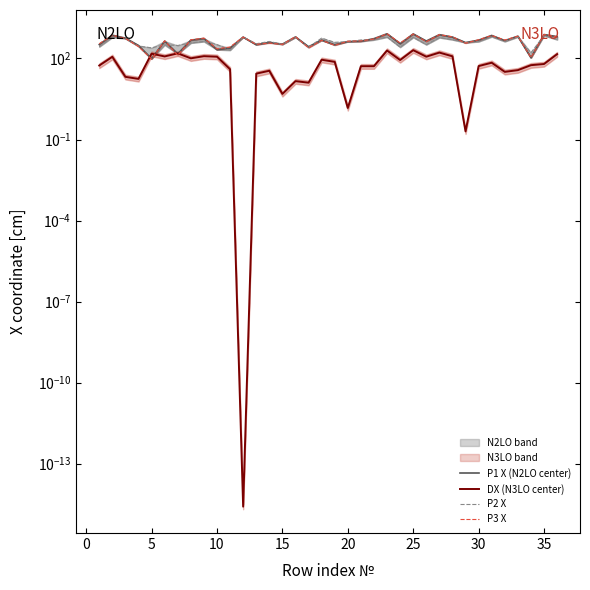

Where is P3 X nearest to the value 458?

20